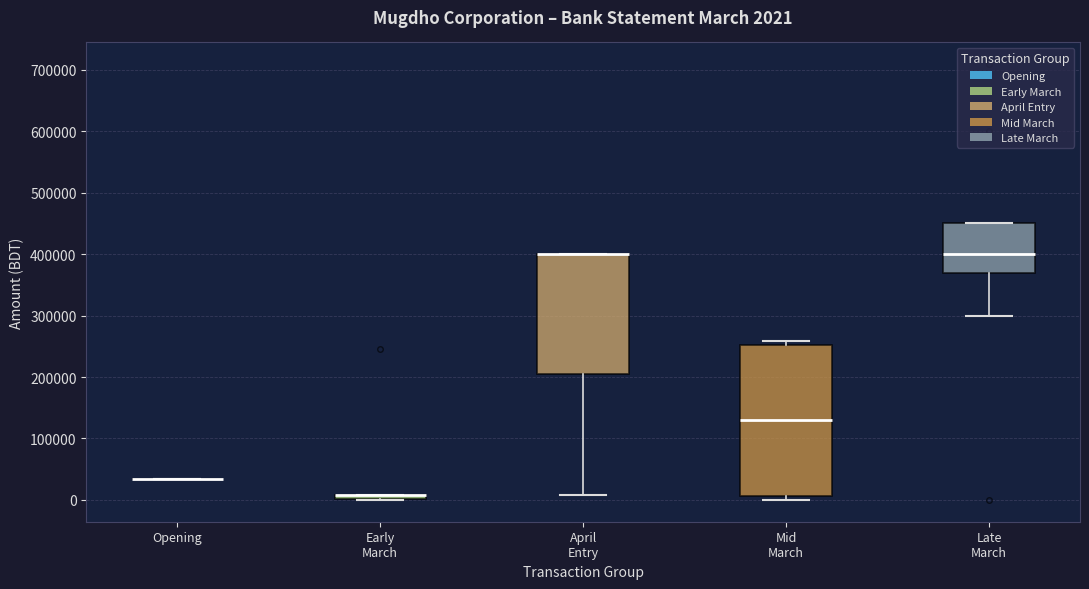

Which box is the tallest, from its lower edge to its upper edge?

Mid March